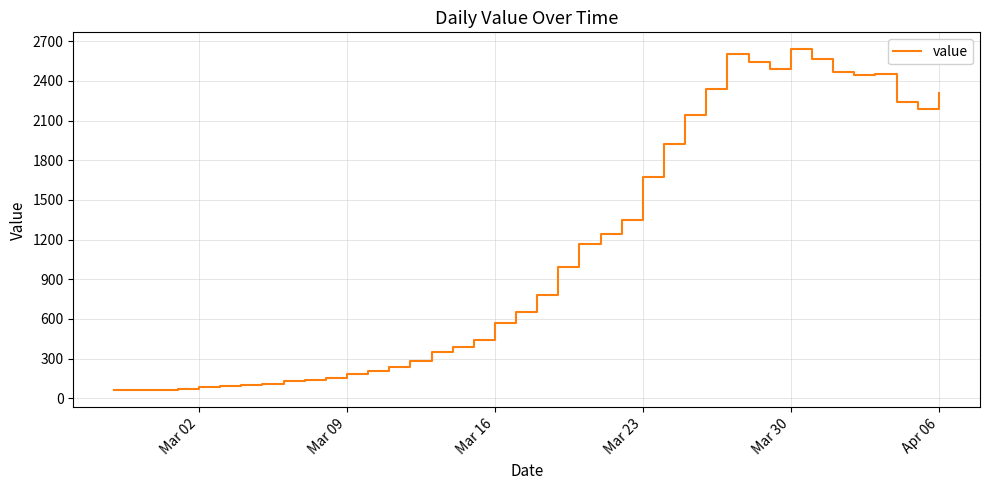

What is the difference between the maximum and minimum values?

2577